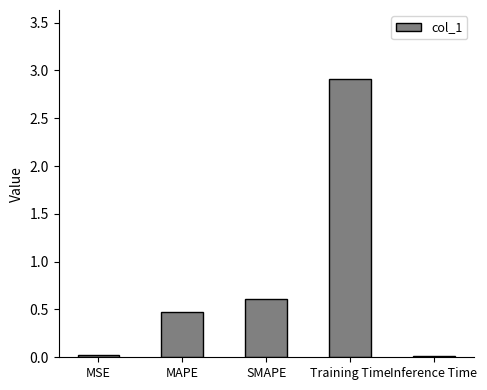

What is the average value?

0.8